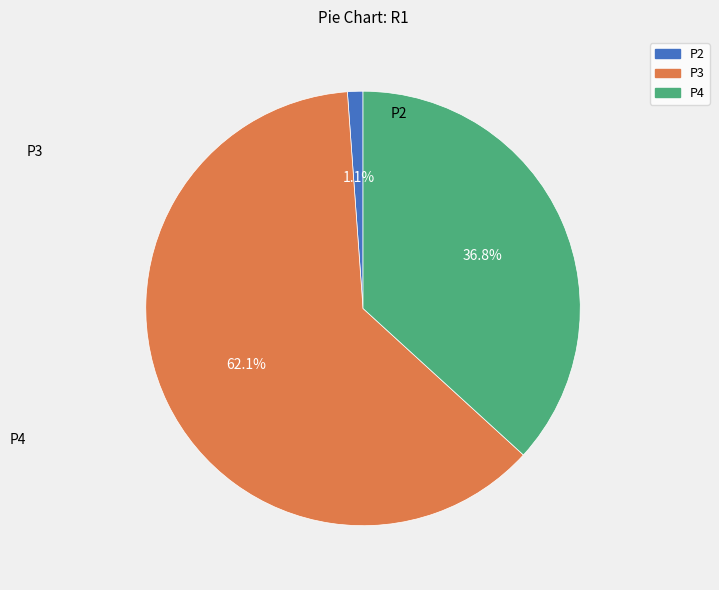

How many segments does this pie chart have?

3